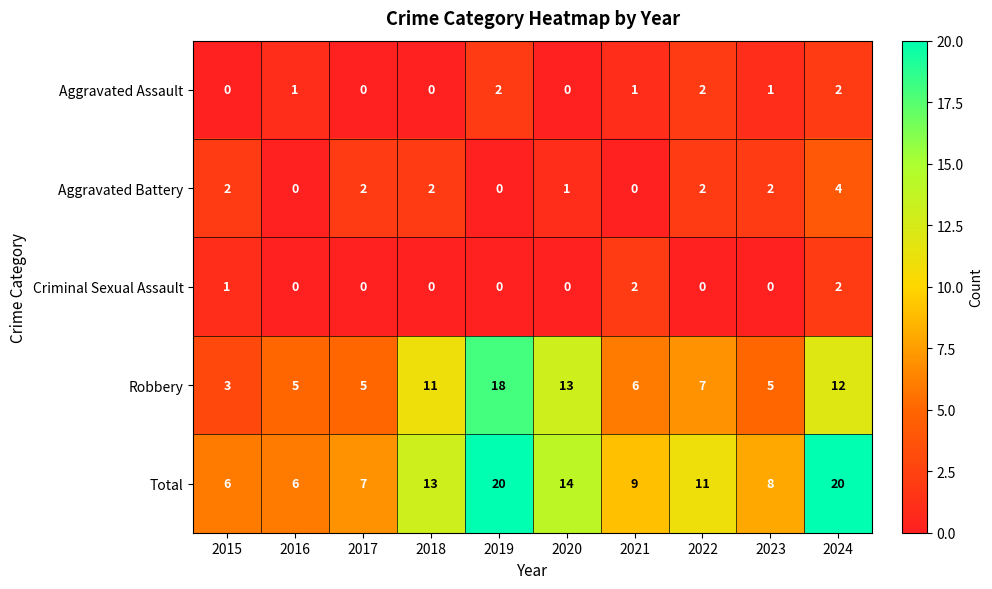

At which label is Robbery closest to 10?

2018